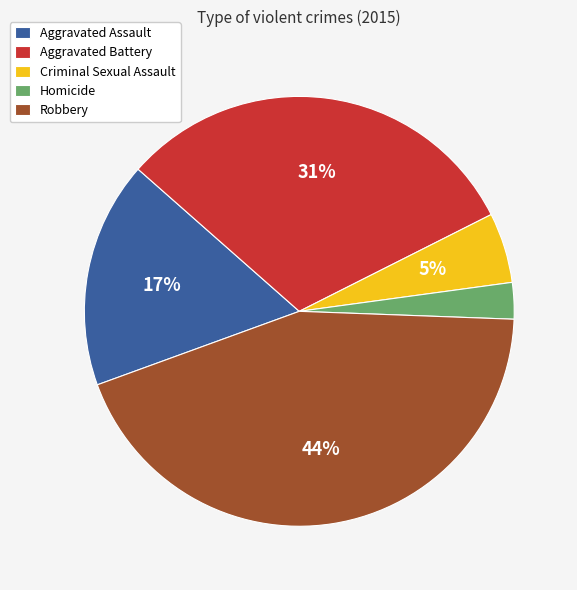

The Aggravated Battery slice represents 31% of the pie. True or false?

True